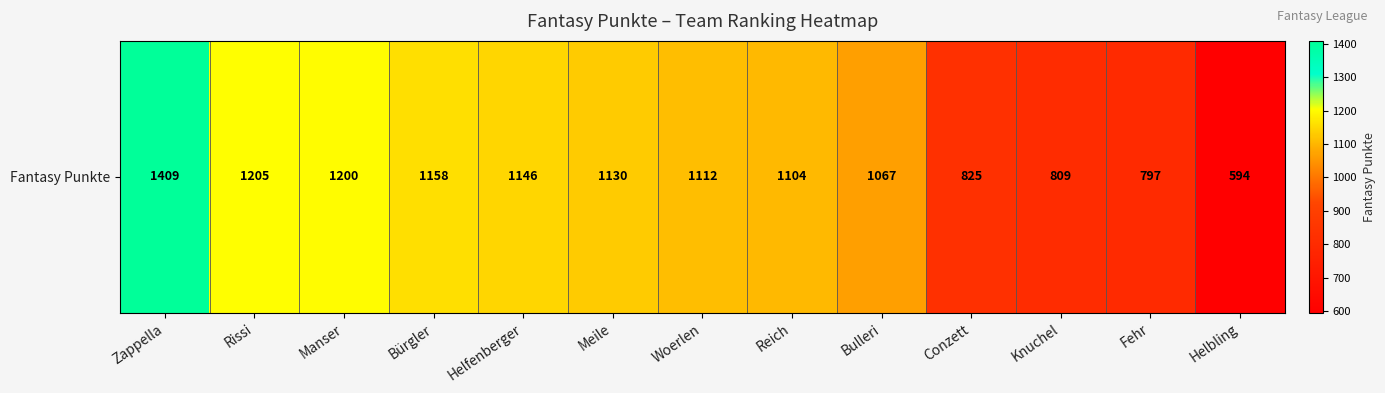

Which label corresponds to the smallest value in the chart?

Helbling